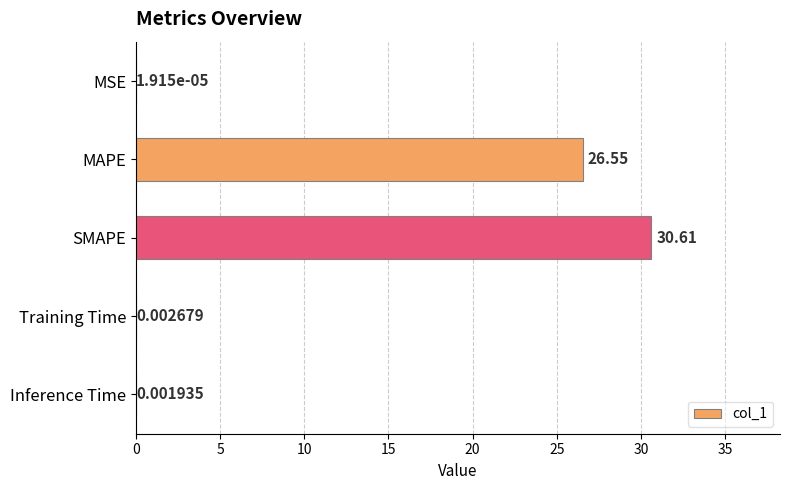

At which category does the chart reach its peak across all series?

SMAPE